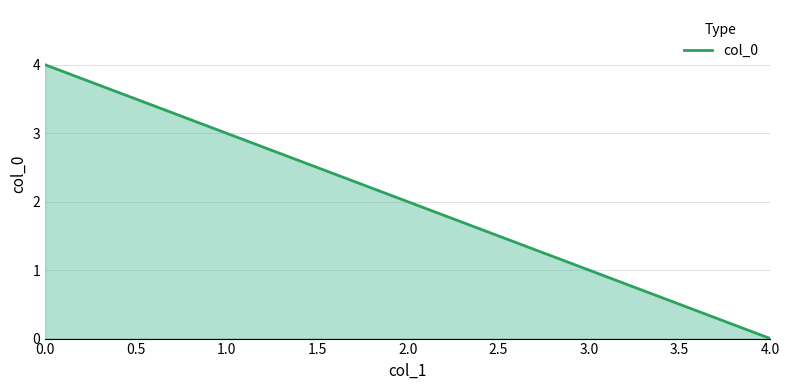

The value at 4.0 is -1. True or false?

False